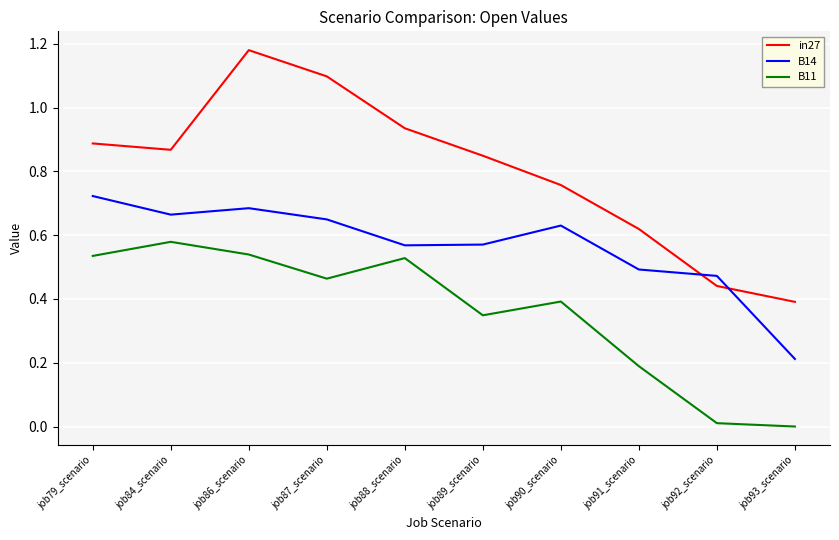

True or false: B11 and B14 intersect in this chart.

False